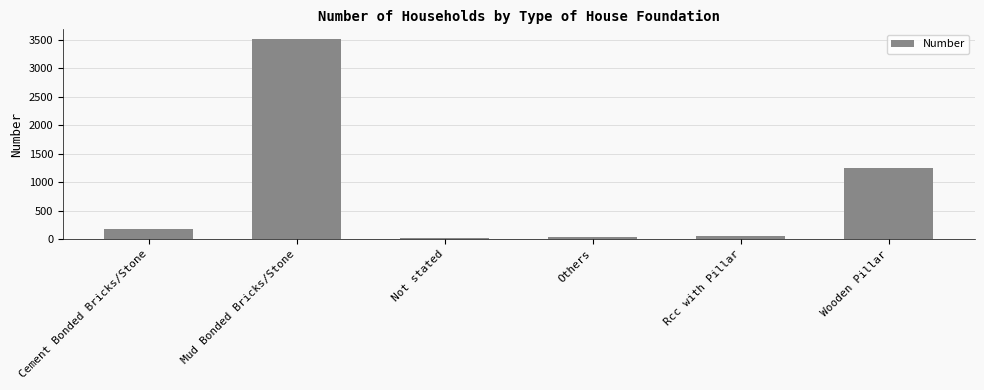

What is the approximate value at Mud Bonded Bricks/Stone?

3507